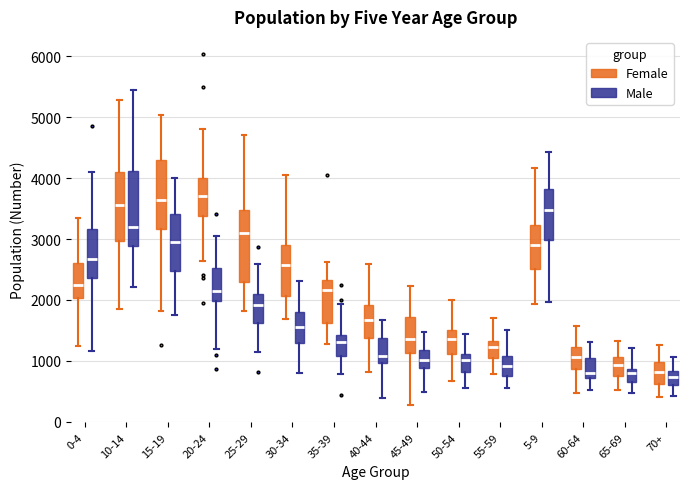

Reading left to right, transcribe this box plot: for each box, give where its median line is, the range the box spans, and where its two whiskers end, as read against the y-axis. The values are not printed on the chart, so give them approximately, as read against the axis.

0-4 (Female): median 2300, box 2000 to 2600, whiskers 1200 to 3300
0-4 (Male): median 2700, box 2400 to 3200, whiskers 1200 to 4100
10-14 (Female): median 3600, box 3000 to 4100, whiskers 1800 to 5300
10-14 (Male): median 3200, box 2900 to 4100, whiskers 2200 to 5500
15-19 (Female): median 3600, box 3200 to 4300, whiskers 1800 to 5000
15-19 (Male): median 2900, box 2500 to 3400, whiskers 1800 to 4000
20-24 (Female): median 3700, box 3400 to 4000, whiskers 2600 to 4800
20-24 (Male): median 2100, box 2000 to 2500, whiskers 1200 to 3100
25-29 (Female): median 3100, box 2300 to 3500, whiskers 1800 to 4700
25-29 (Male): median 1900, box 1600 to 2100, whiskers 1200 to 2600
30-34 (Female): median 2600, box 2100 to 2900, whiskers 1700 to 4000
30-34 (Male): median 1600, box 1300 to 1800, whiskers 800 to 2300
35-39 (Female): median 2200, box 1600 to 2300, whiskers 1300 to 2600
35-39 (Male): median 1300, box 1100 to 1400, whiskers 800 to 1900
40-44 (Female): median 1700, box 1400 to 1900, whiskers 800 to 2600
40-44 (Male): median 1100, box 1000 to 1400, whiskers 400 to 1700
45-49 (Female): median 1400, box 1100 to 1700, whiskers 300 to 2200
45-49 (Male): median 1000, box 900 to 1200, whiskers 500 to 1500
50-54 (Female): median 1400, box 1100 to 1500, whiskers 700 to 2000
50-54 (Male): median 1000, box 800 to 1100, whiskers 500 to 1400
55-59 (Female): median 1200, box 1100 to 1300, whiskers 800 to 1700
55-59 (Male): median 900, box 800 to 1100, whiskers 600 to 1500
5-9 (Female): median 2900, box 2500 to 3200, whiskers 1900 to 4200
5-9 (Male): median 3500, box 3000 to 3800, whiskers 2000 to 4400
60-64 (Female): median 1100, box 900 to 1200, whiskers 500 to 1600
60-64 (Male): median 800, box 700 to 1000, whiskers 500 to 1300
65-69 (Female): median 900, box 700 to 1100, whiskers 500 to 1300
65-69 (Male): median 800, box 600 to 900, whiskers 500 to 1200
70+ (Female): median 800, box 600 to 1000, whiskers 400 to 1300
70+ (Male): median 700, box 600 to 800, whiskers 400 to 1100